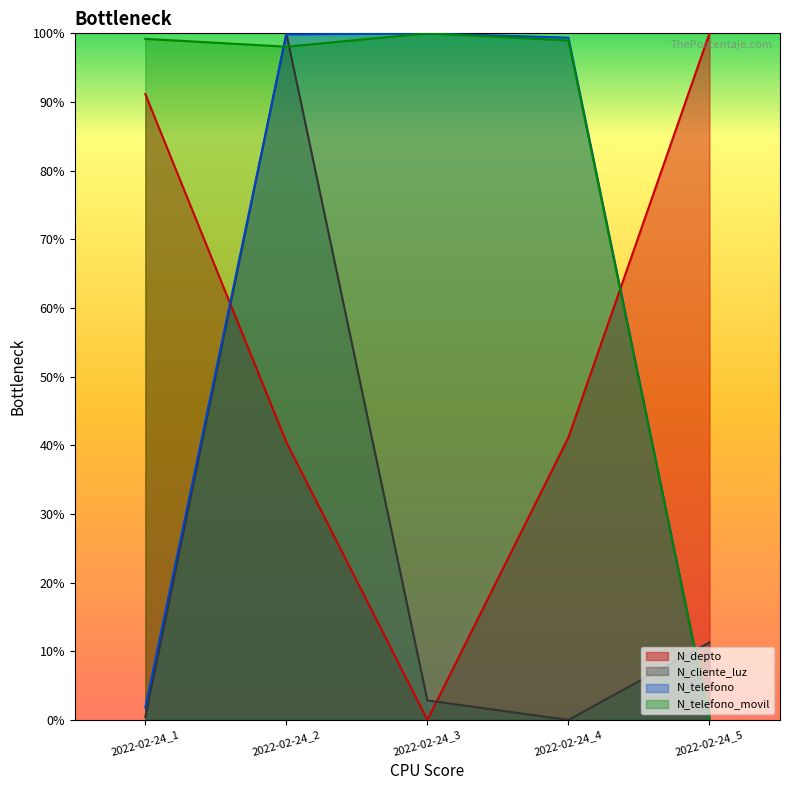

What is the highest value of the N_telefono_movil series?

100.0